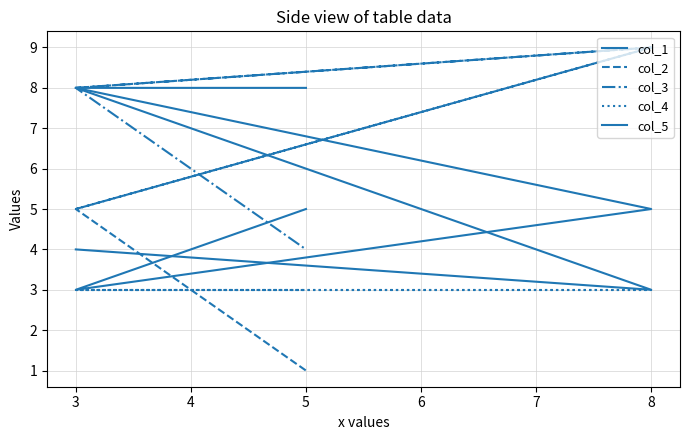

True or false: col_5 and col_1 intersect in this chart.

True